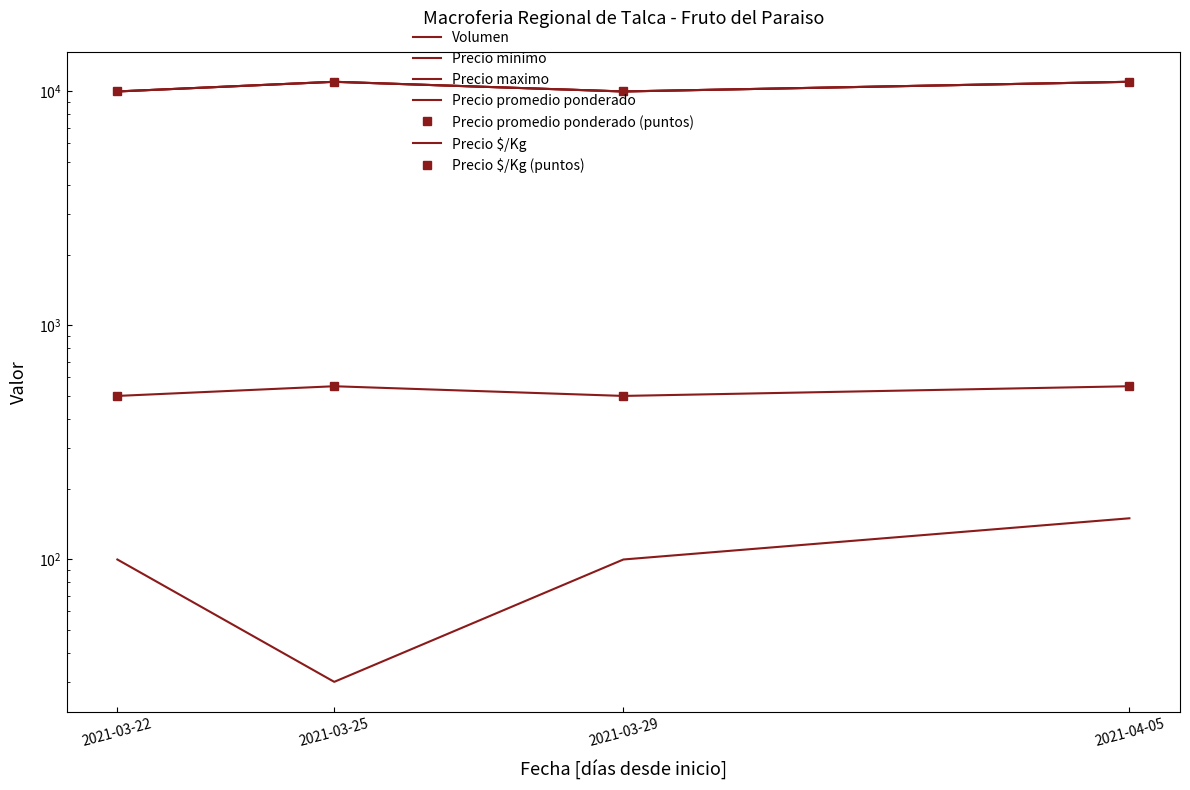

Which label corresponds to the smallest value in the chart?

2021-03-25